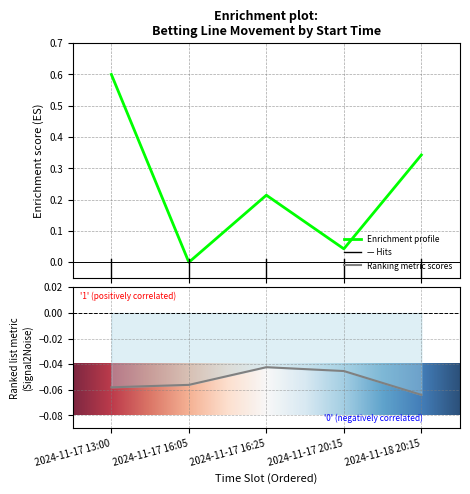

Which category has the lowest value in the Avg Odds % Delta series?

2024-11-18 20:15